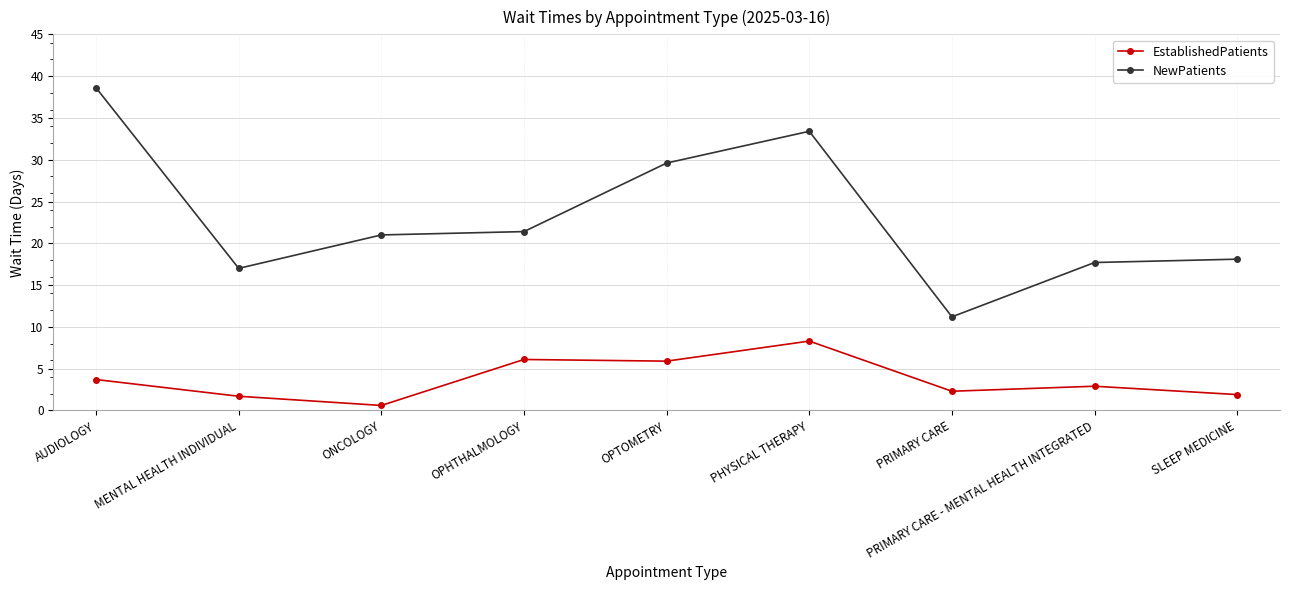

Is it true that EstablishedPatients equals 0.7 at PRIMARY CARE?

False